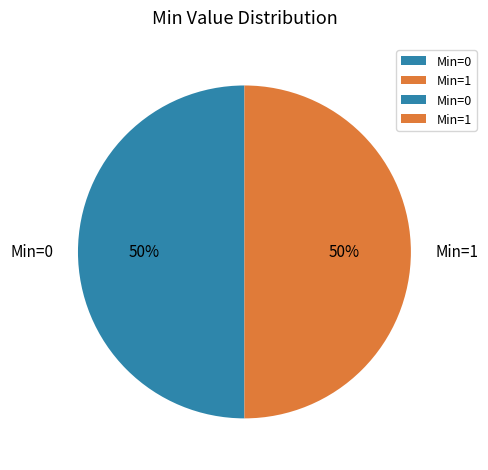

To the nearest percent, what is the combined percentage of Min=0 and Min=1?

100%